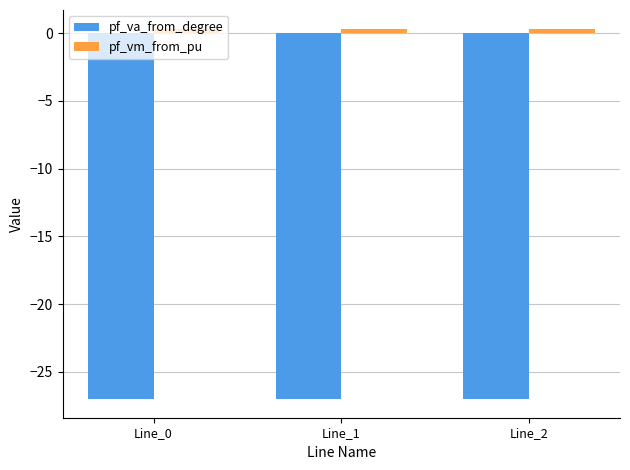

Is the value of pf_vm_from_pu at Line_0 greater than the value of pf_va_from_degree at Line_2?

Yes